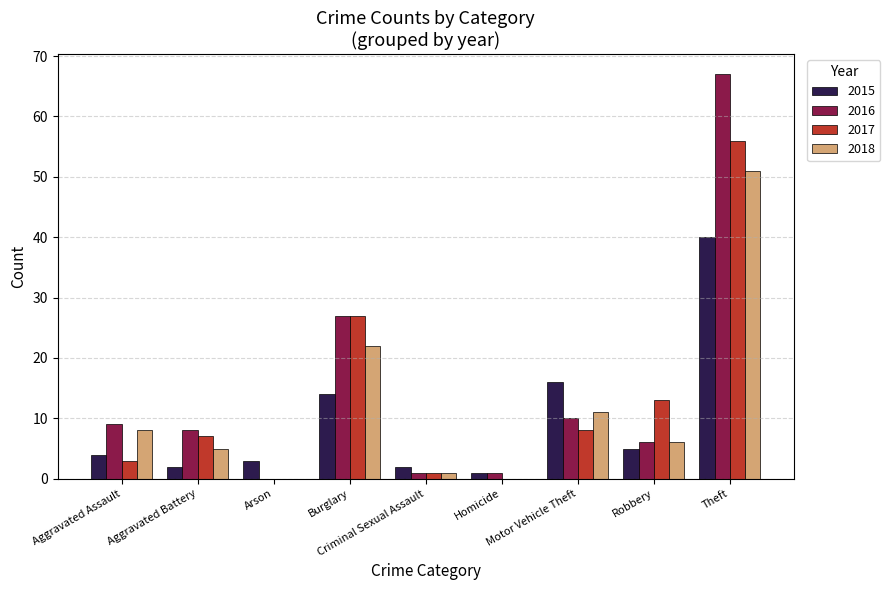

How many data points does each series have?

9